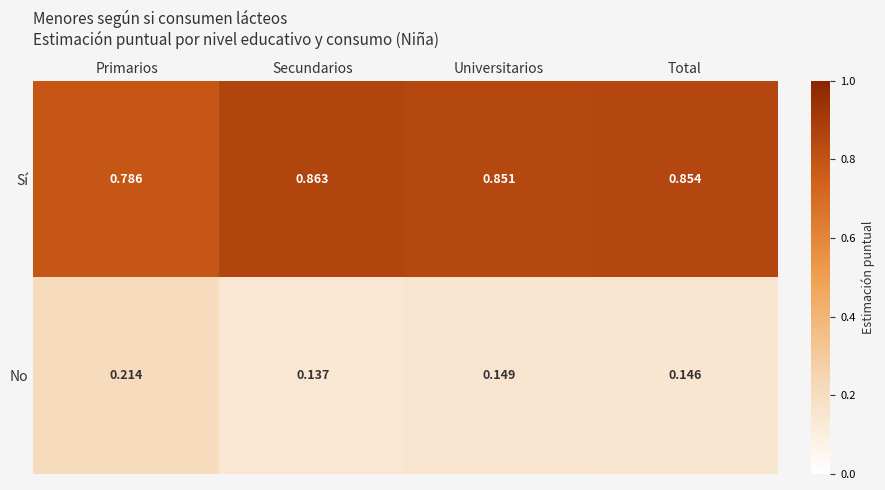

At Secundarios, list the series in order from smallest to largest.

No, Sí